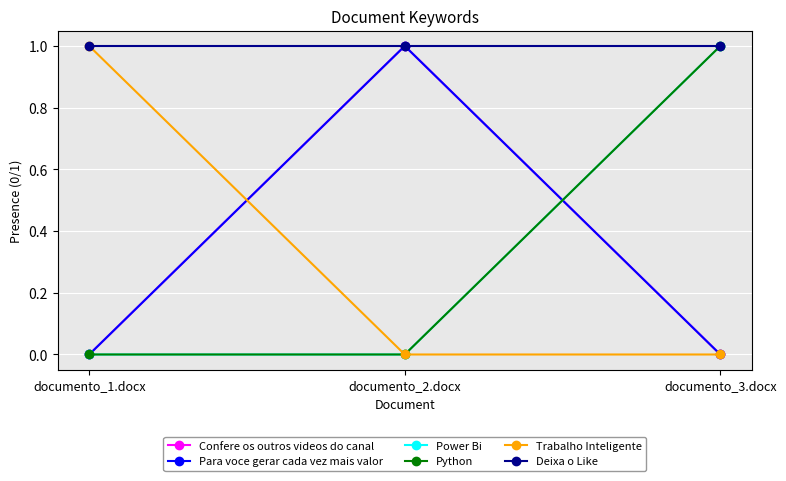

At which category is the sum across all series the highest?

documento_2.docx